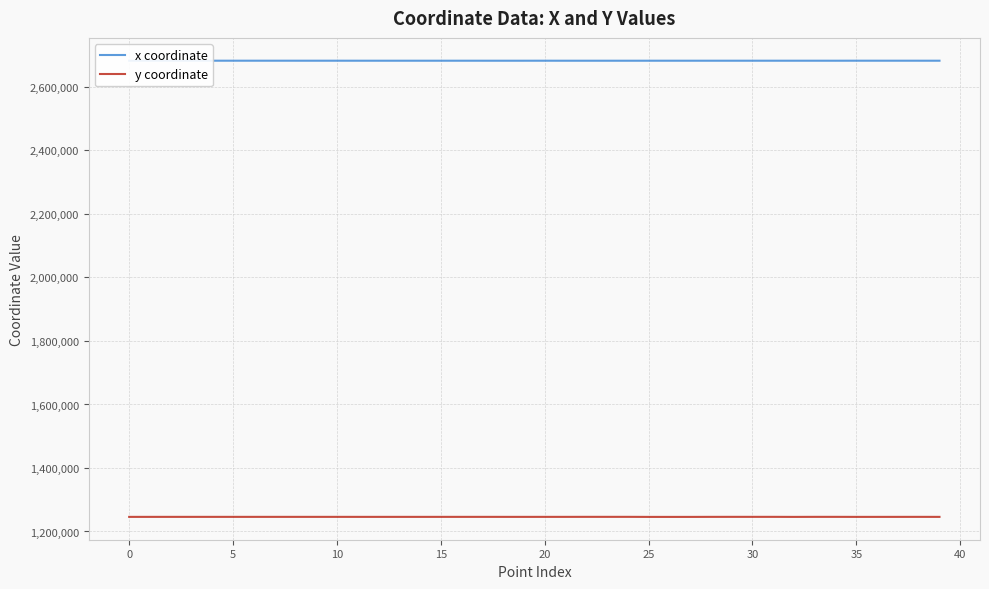

In x coordinate, how many points are lower than both neighbors (excluding endpoints)?

11